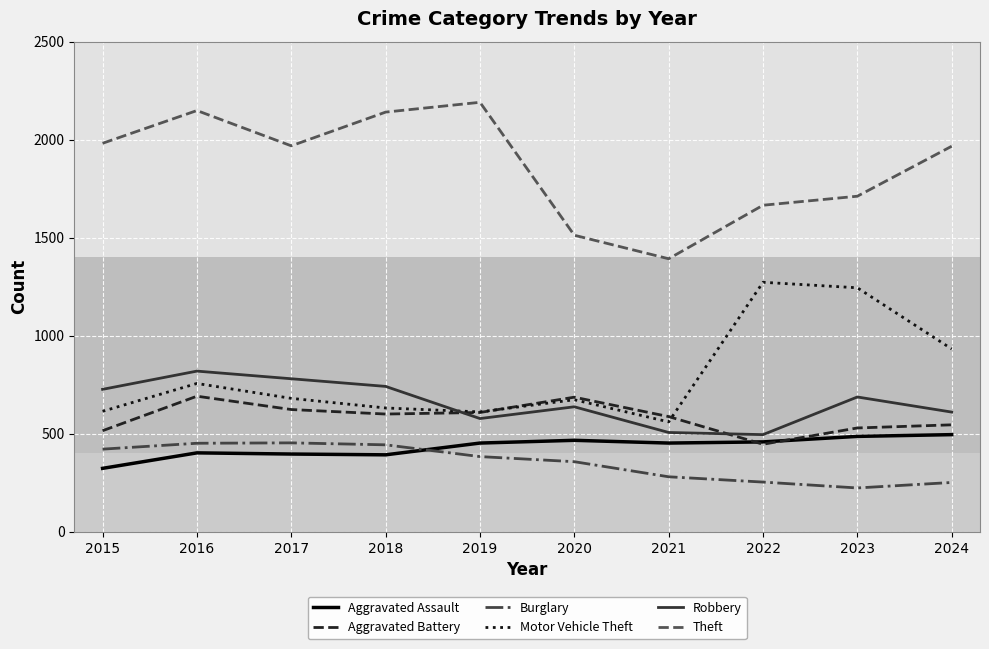

At which category is the sum across all series the highest?

2016